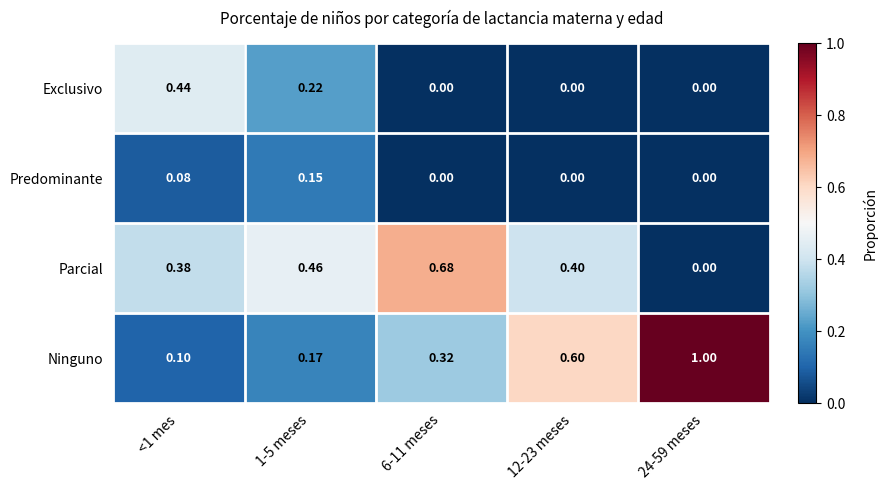

Which series has the largest range (max minus min)?

Ninguno